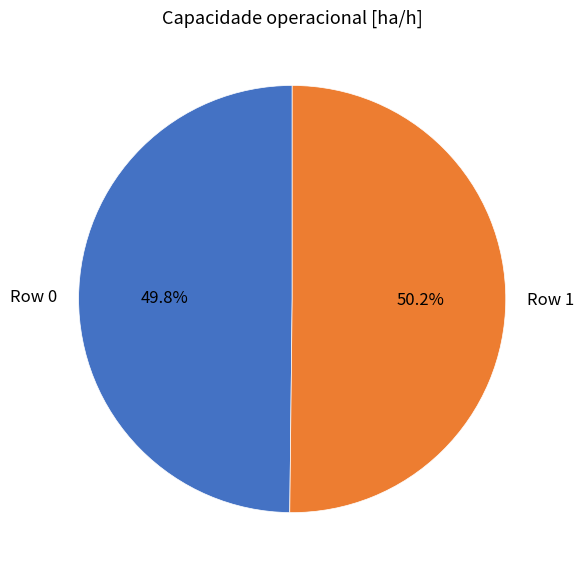

To the nearest percent, what is the average slice percentage?

50%